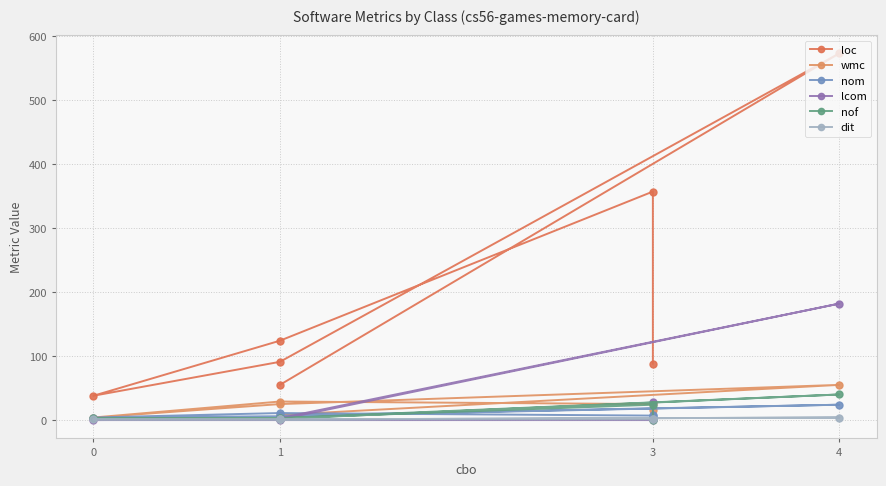

Rank the series by their maximum value, from lowest to highest.

dit, nom, nof, wmc, lcom, loc